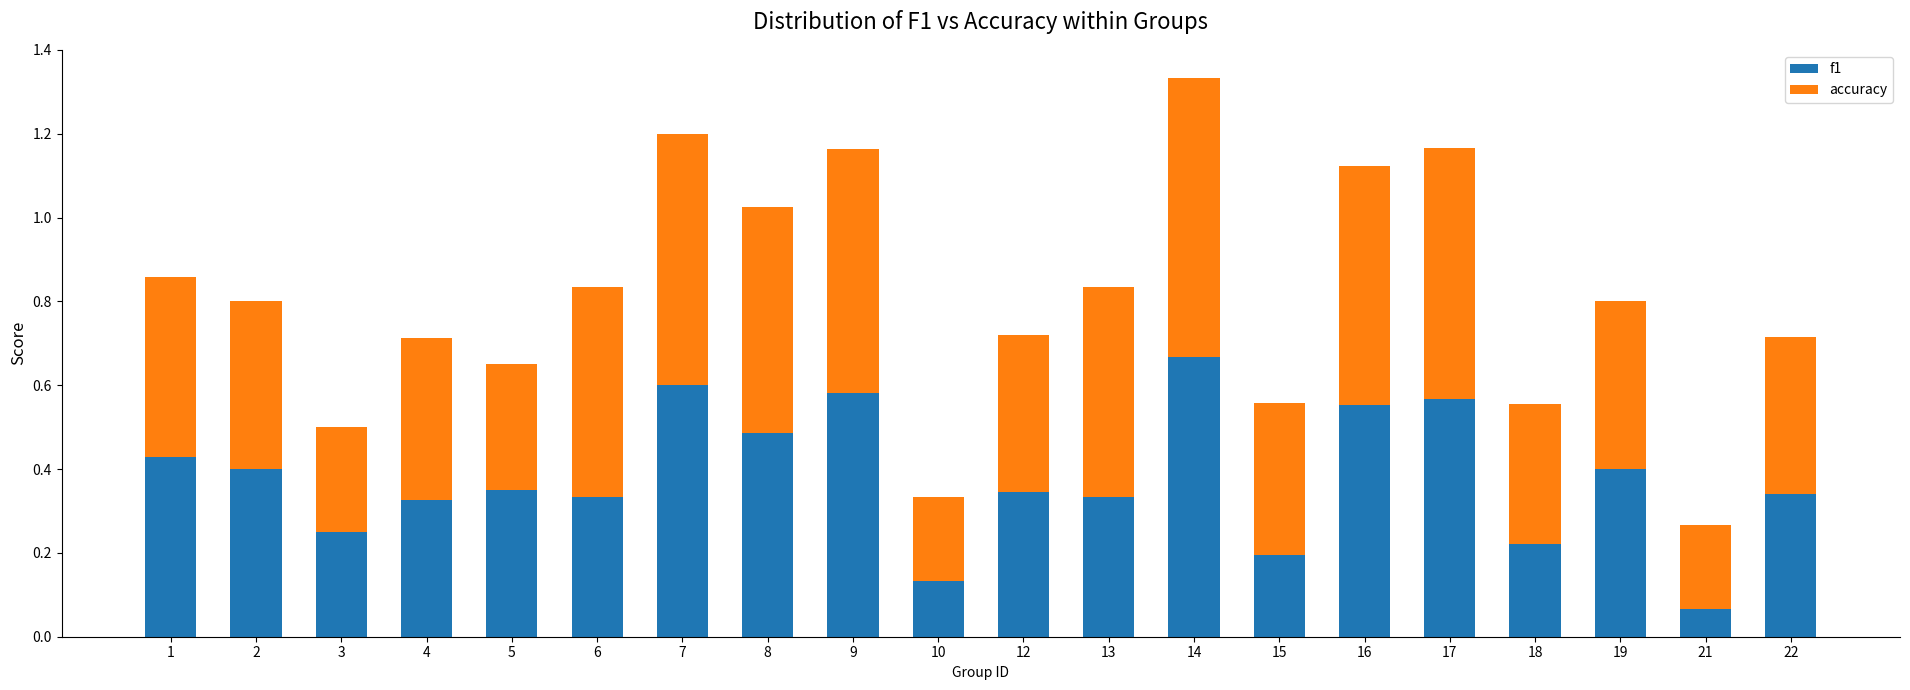

At which label does f1 reach its peak?

14